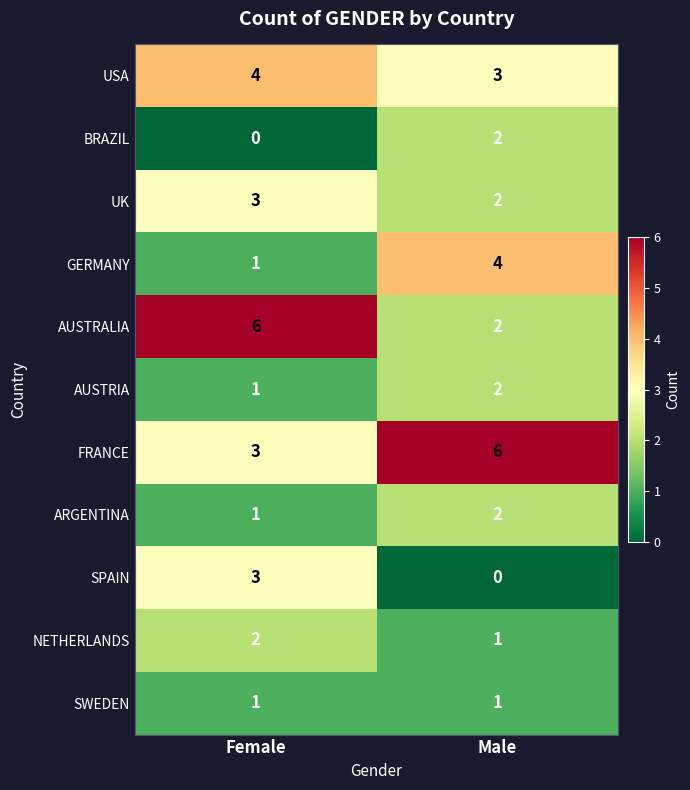

What is the sum of the SPAIN values at Male and Female?

3